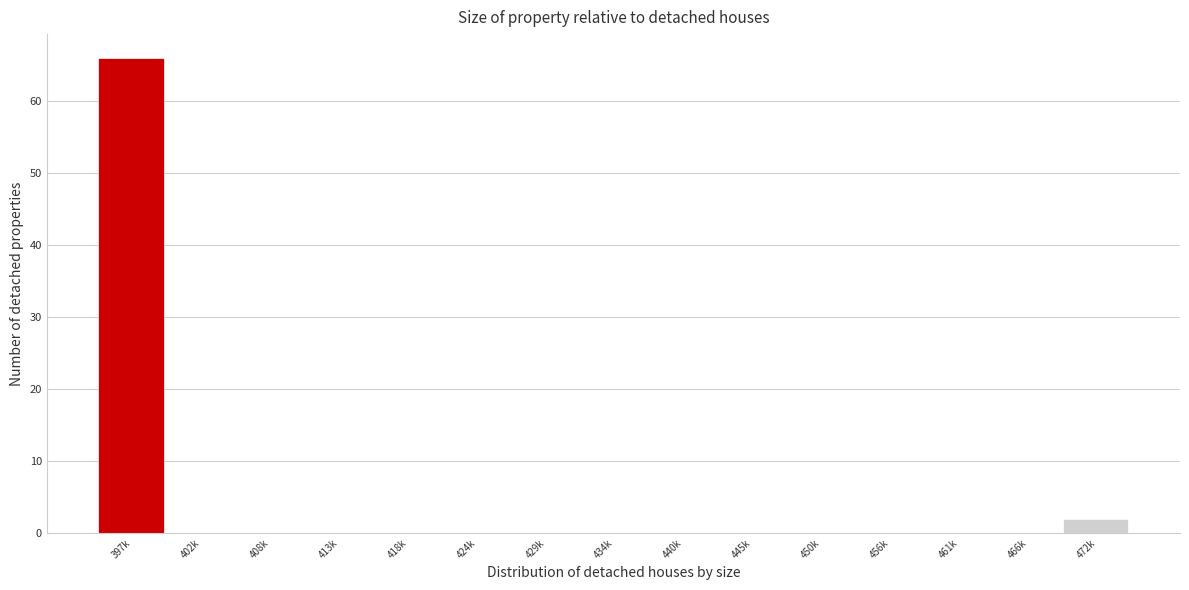

Reading left to right, extract all data points from this chart.

397k=66	402k=0	408k=0	413k=0	418k=0	424k=0	429k=0	434k=0	440k=0	445k=0	450k=0	456k=0	461k=0	466k=0	472k=2